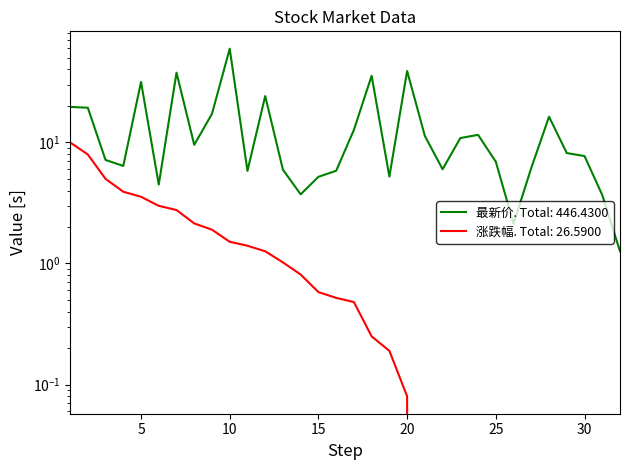

Reading left to right, transcribe all the data shown in this chart.

最新价: 1=19.6	2=19.3	3=7.2	4=6.4	5=31.5	6=4.5	7=37.5	8=9.5	9=17.2	10=59.2	11=5.8	12=24.1	13=5.9	14=3.7	15=5.2	16=5.8	17=12.7	18=35.4	19=5.2	20=38.8	21=11.3	22=6.0	23=10.8	24=11.5	25=6.9	26=2.1	27=6.2	28=16.3	29=8.2	30=7.7	31=3.7	32=1.3
涨跌幅: 1=10.0	2=7.9	3=5.0	4=3.9	5=3.5	6=3.0	7=2.8	8=2.1	9=1.9	10=1.5	11=1.4	12=1.3	13=1.0	14=0.8	15=0.6	16=0.5	17=0.5	18=0.2	19=0.2	20=0.1	21=0.0	22=-0.2	23=-0.6	24=-0.8	25=-0.9	26=-0.9	27=-1.4	28=-1.9	29=-1.9	30=-3.9	31=-3.9	32=-5.3